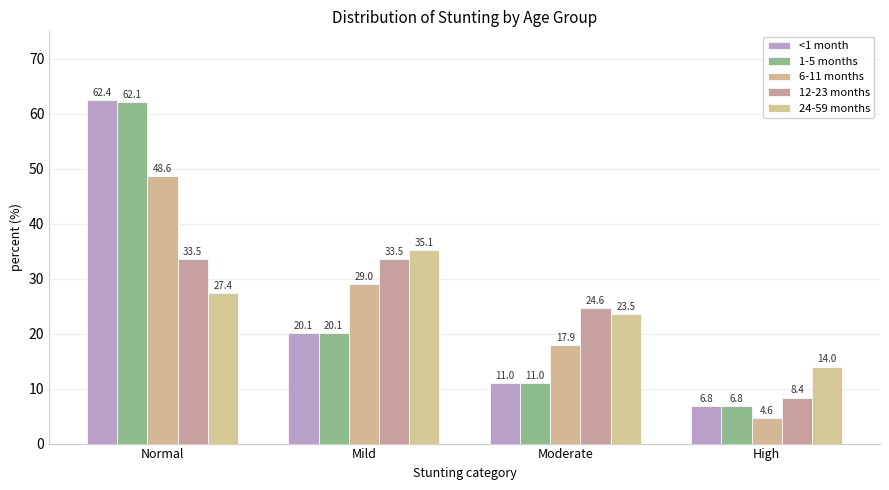

Rank the categories by 24-59 months value from lowest to highest.

High, Moderate, Normal, Mild